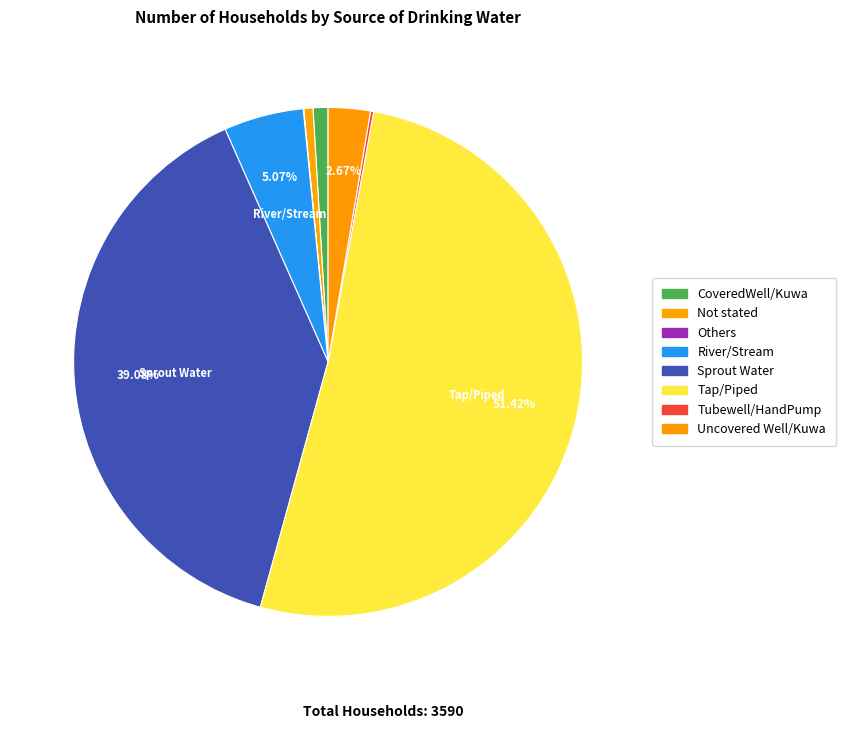

The Tap/Piped slice represents 62% of the pie. True or false?

False